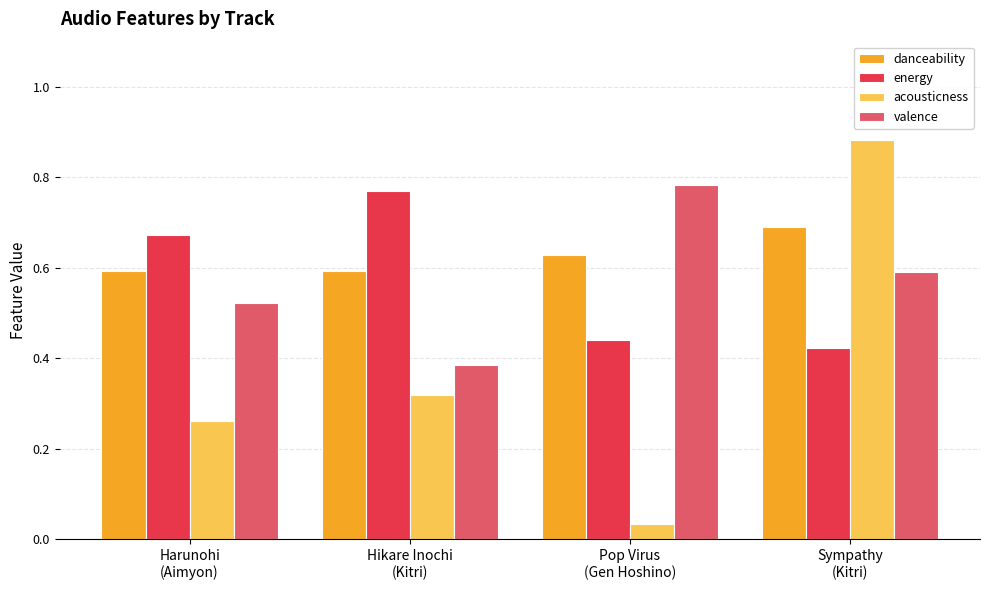

Which series has the largest total across all categories?

danceability